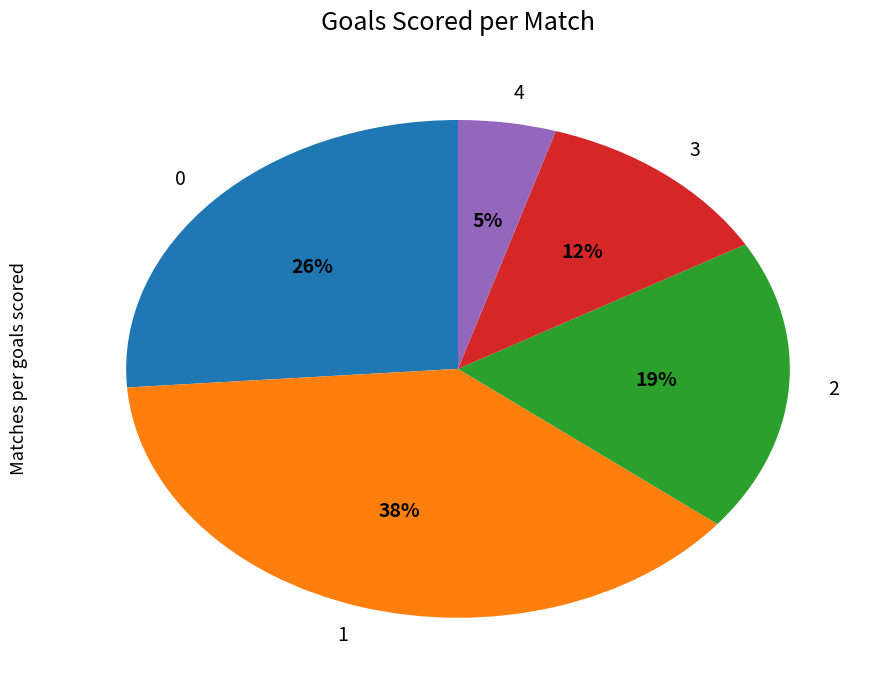

Does 4 represent more than half of the total?

No